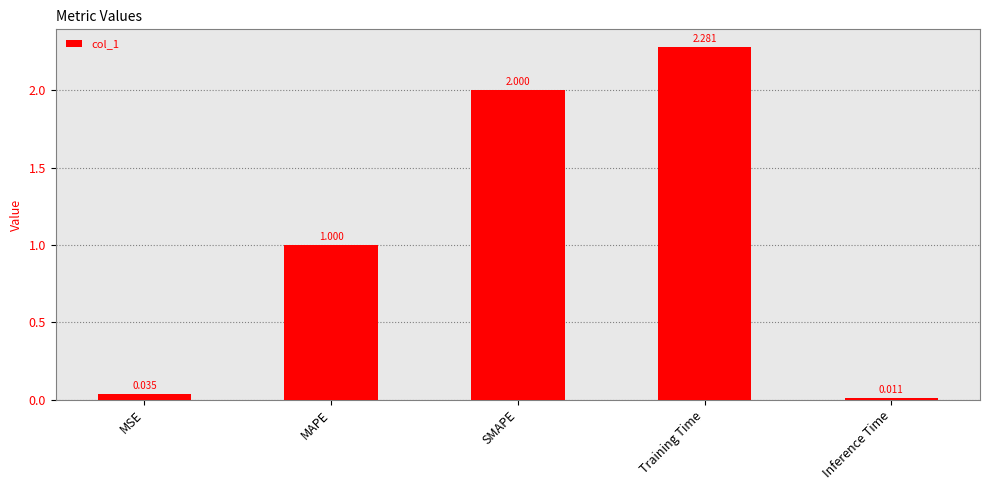

What is the difference between the second highest and minimum values?

2.0